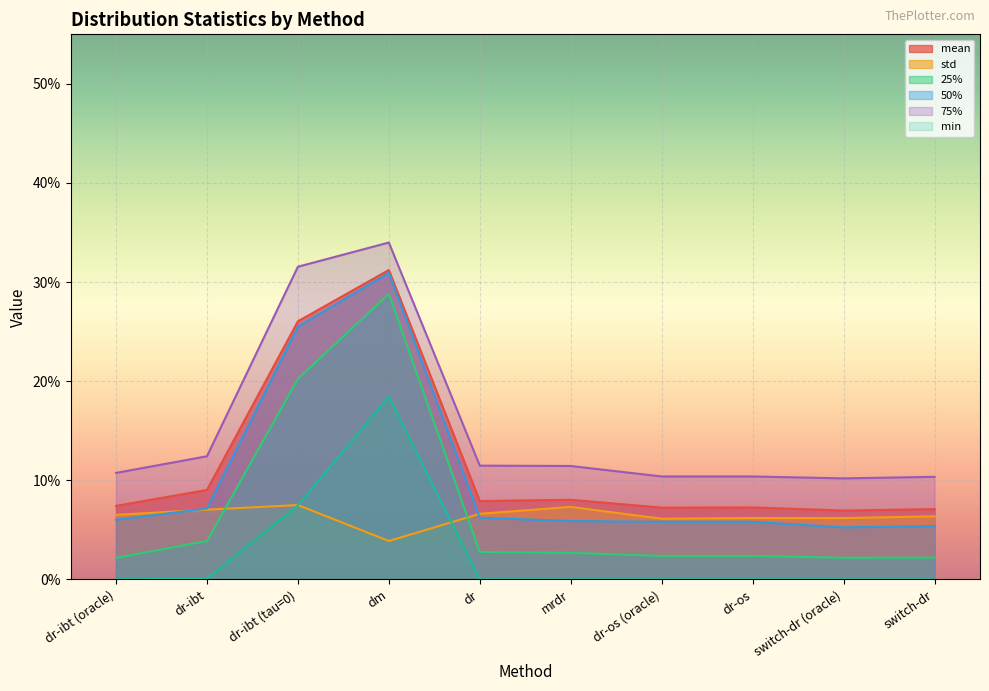

What is the minimum value for 50%?

0.1